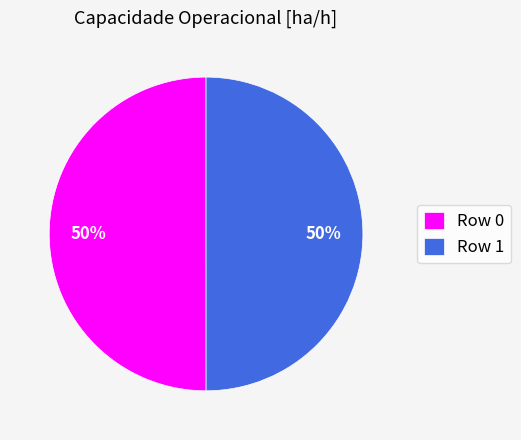

How many segments does this pie chart have?

2